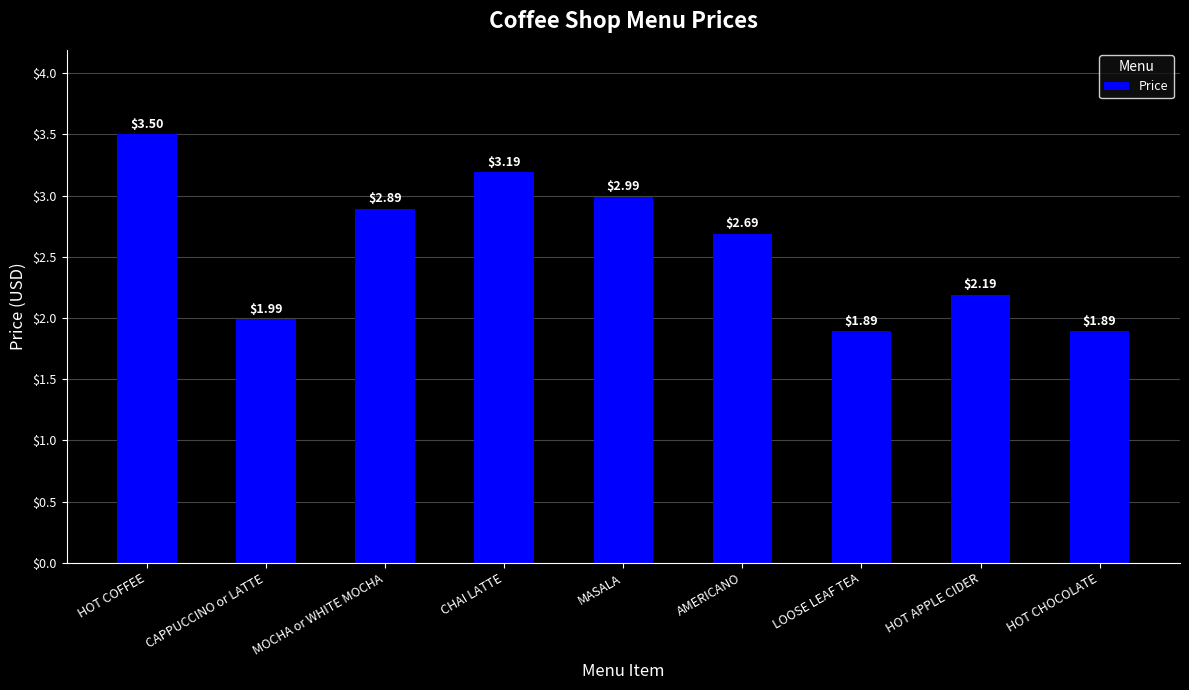

Between CHAI LATTE and LOOSE LEAF TEA, which is larger?

CHAI LATTE